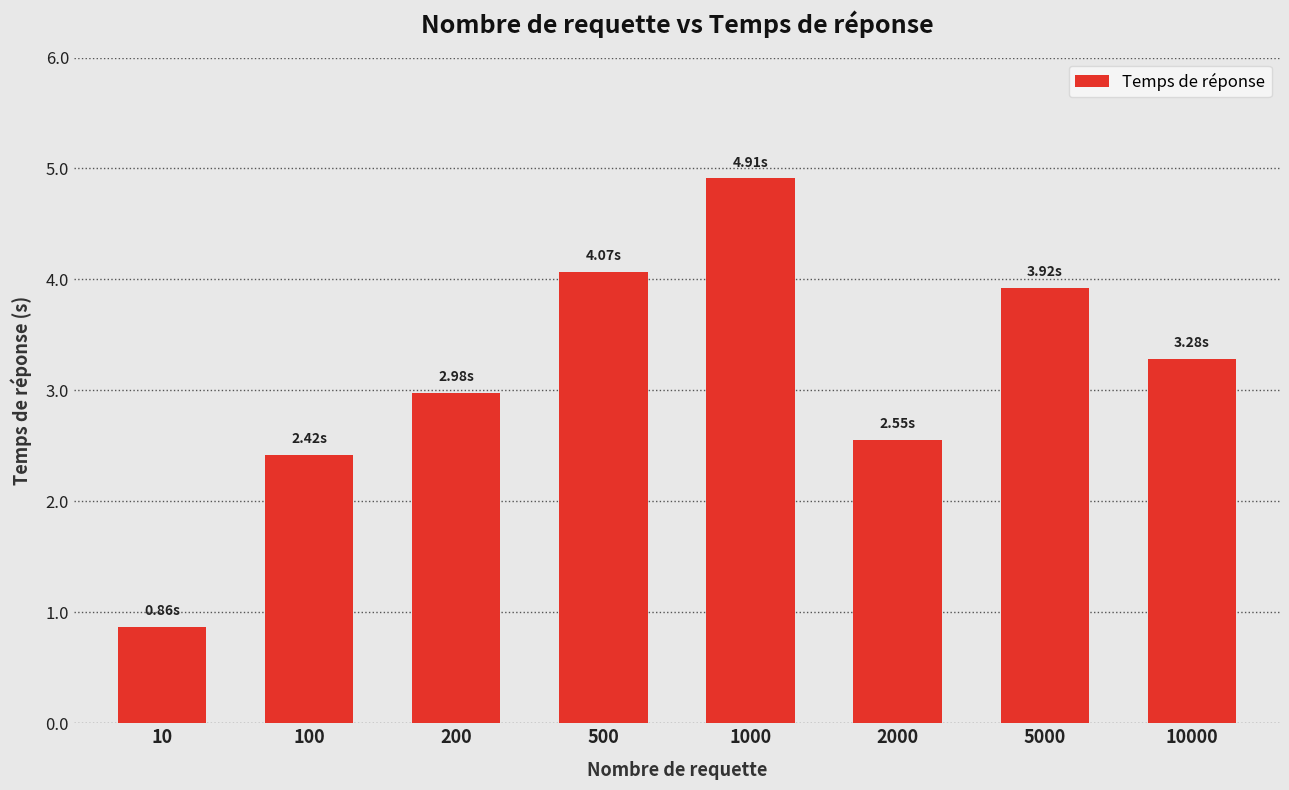

True or false: the data shows 1.5 at 1000.

False